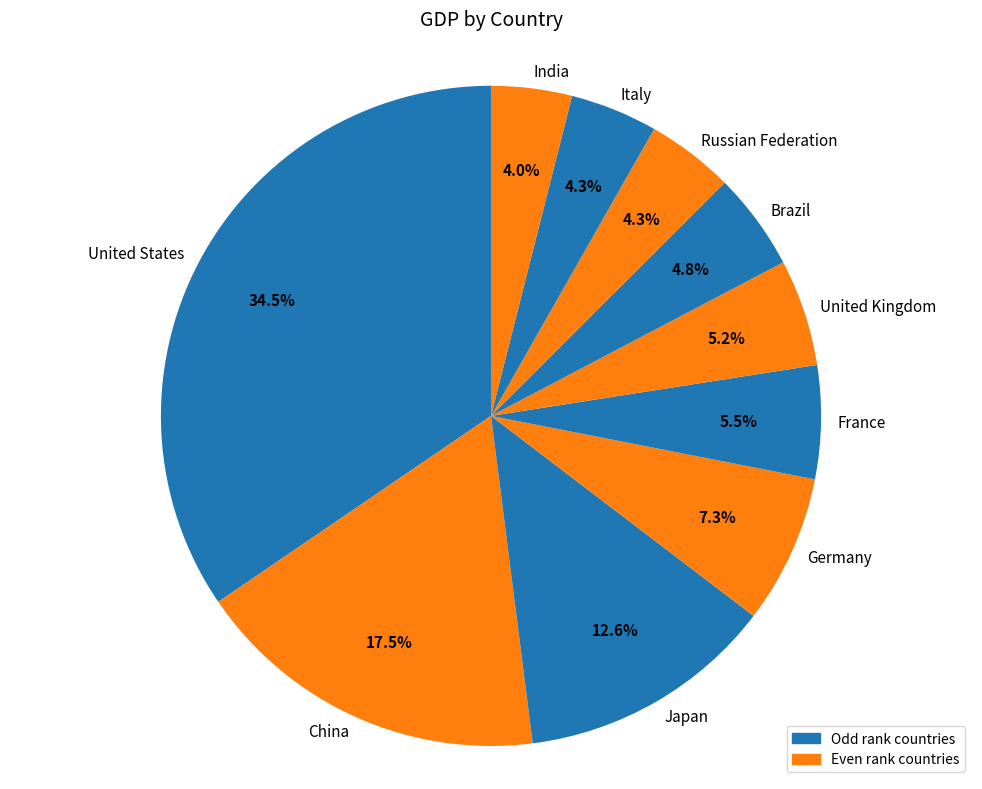

What percentage is the Japan slice, to the nearest percent?

13%